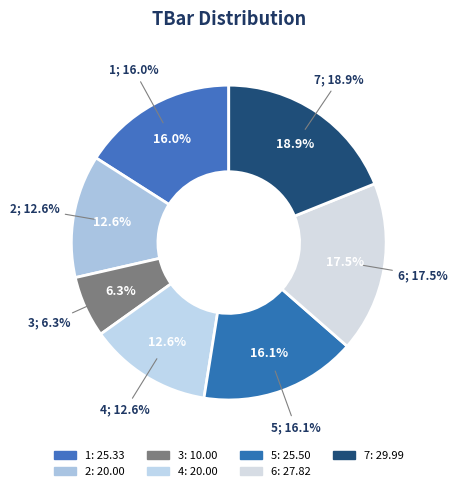

Which category has the smallest portion of the pie?

3